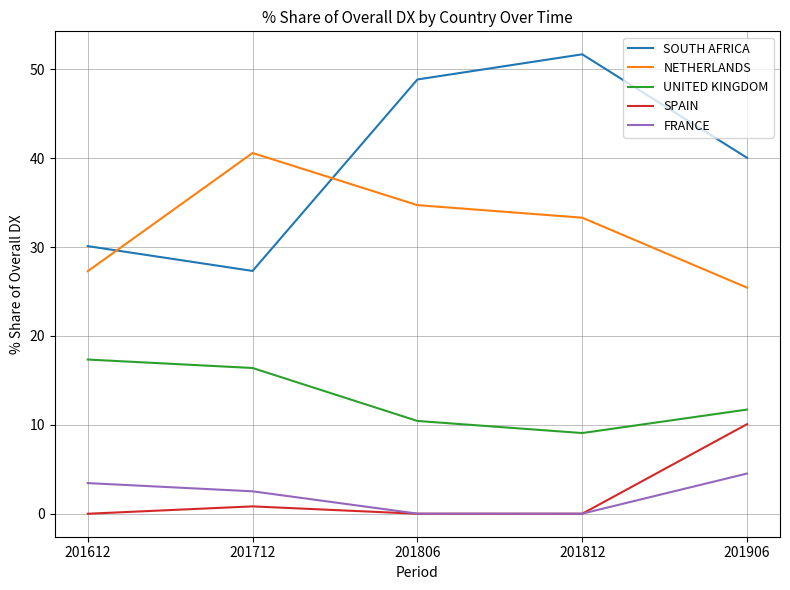

True or false: UNITED KINGDOM and FRANCE cross at least once.

False